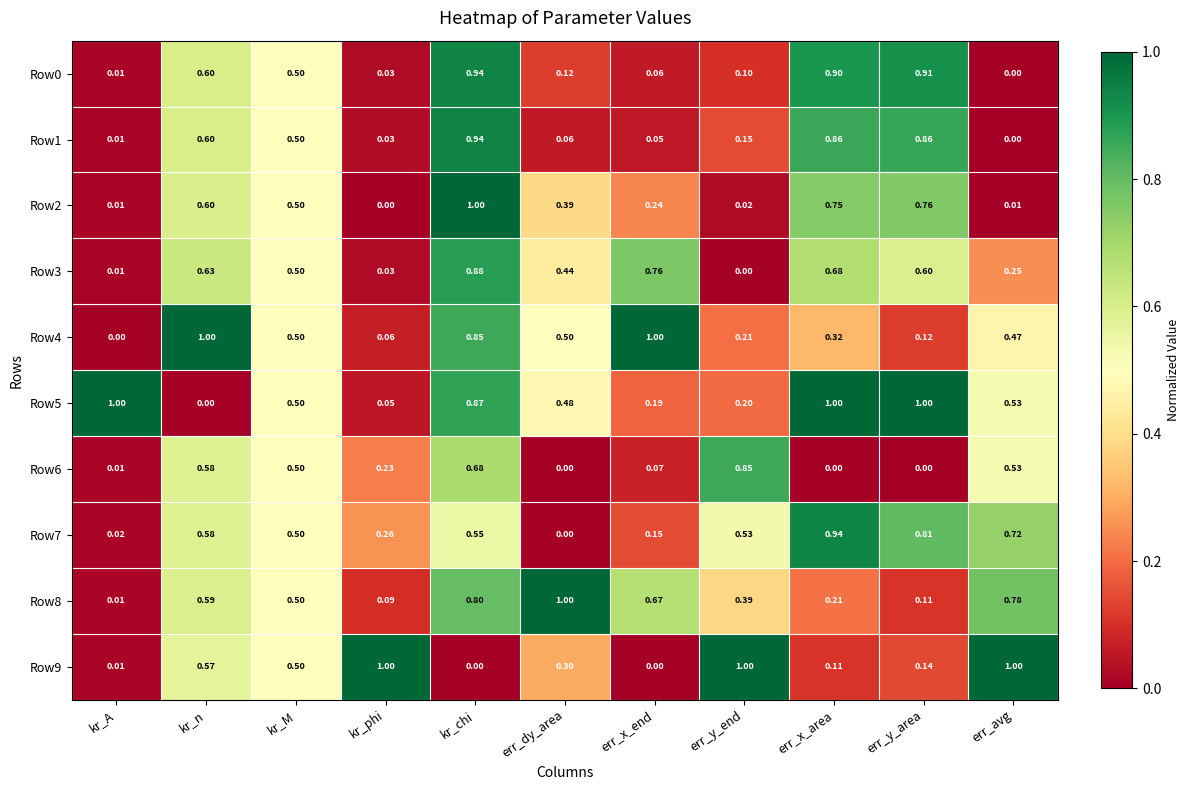

Which series has the largest total across all categories?

Row5